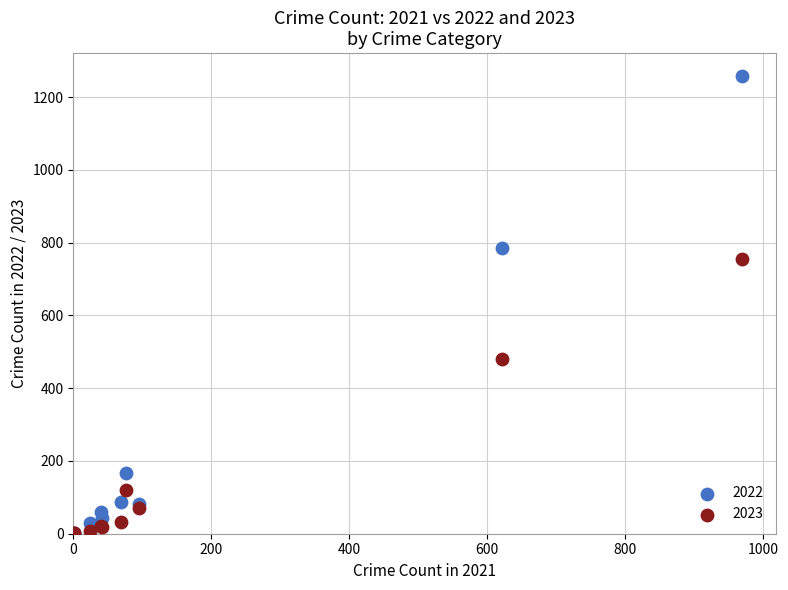

Across all series, what Y value is closest to 629?

755